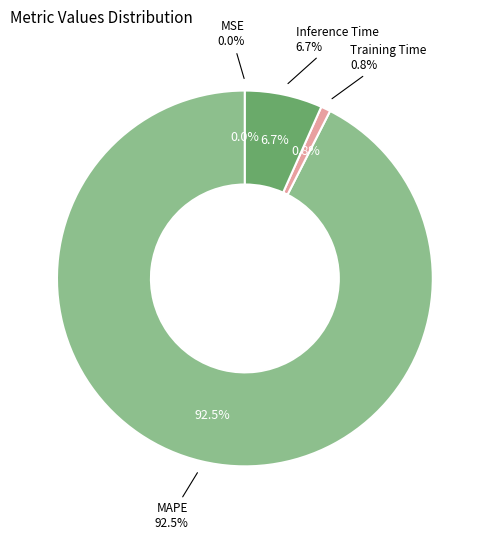

Which slice is the largest?

MAPE